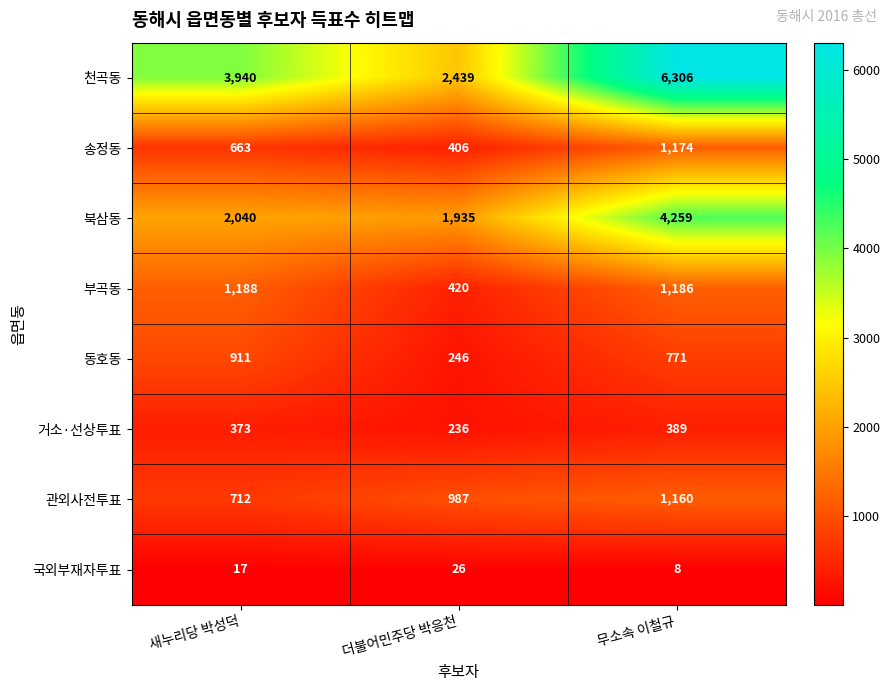

Which series has the widest spread of values?

천곡동